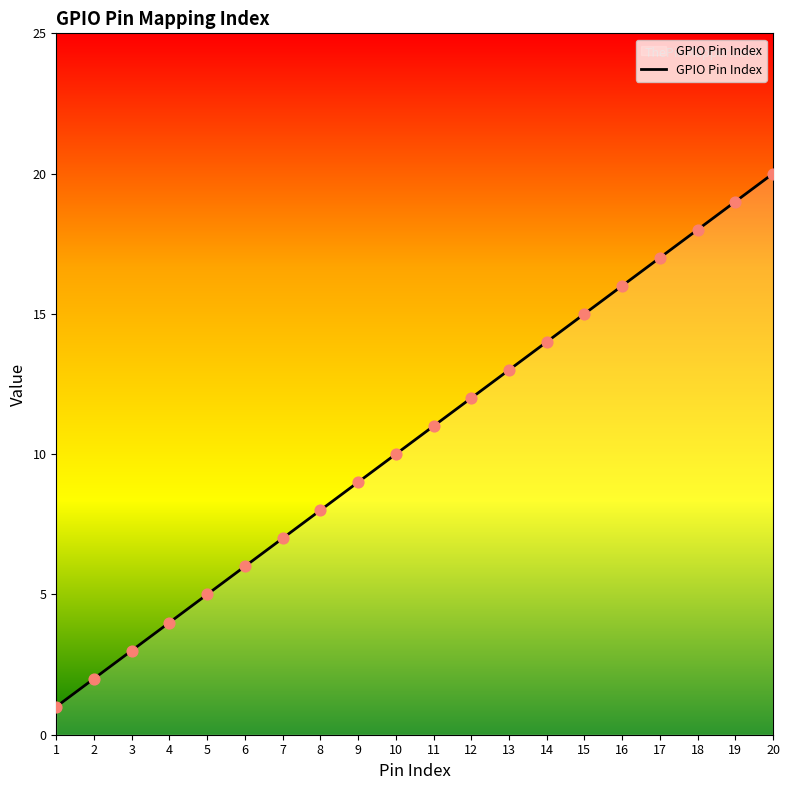

Which has a higher value, 12 or 6?

12